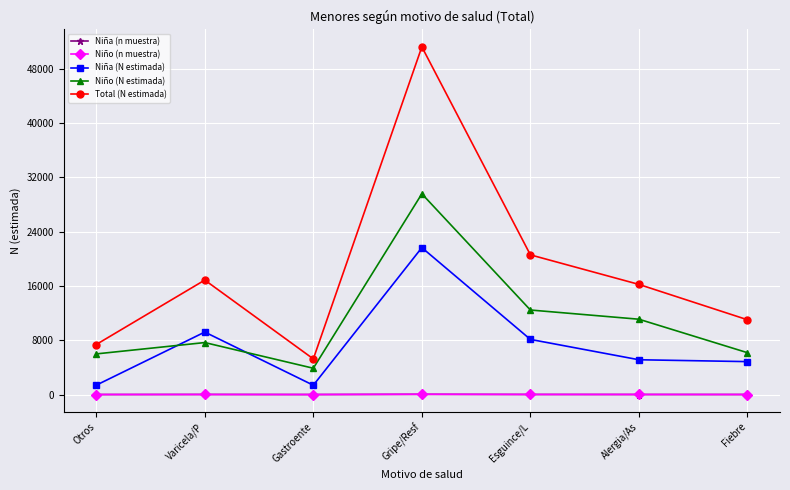

Which series has the largest total across all categories?

Total (N estimada)